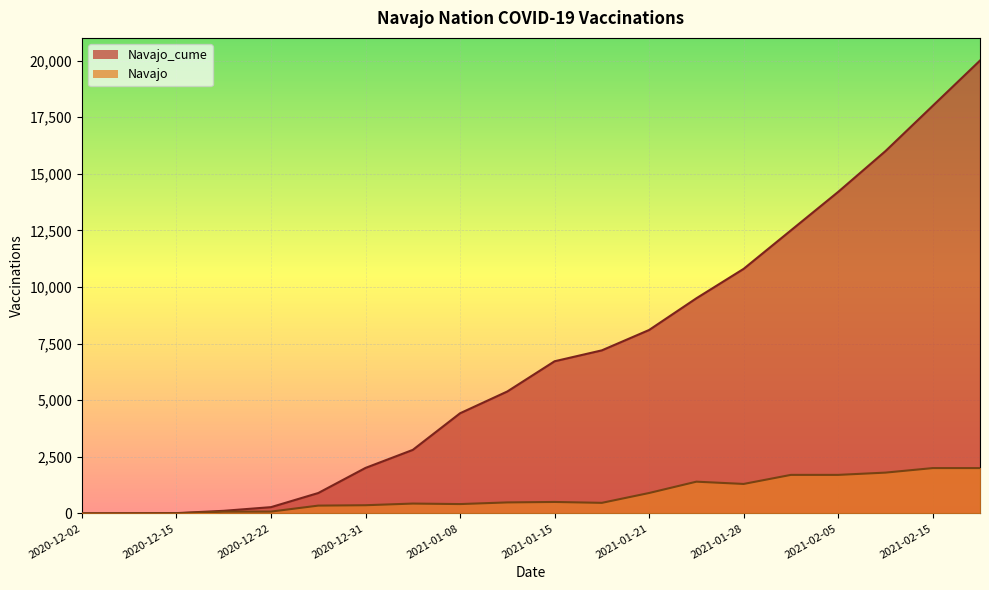

True or false: Navajo and Navajo_cume intersect in this chart.

False